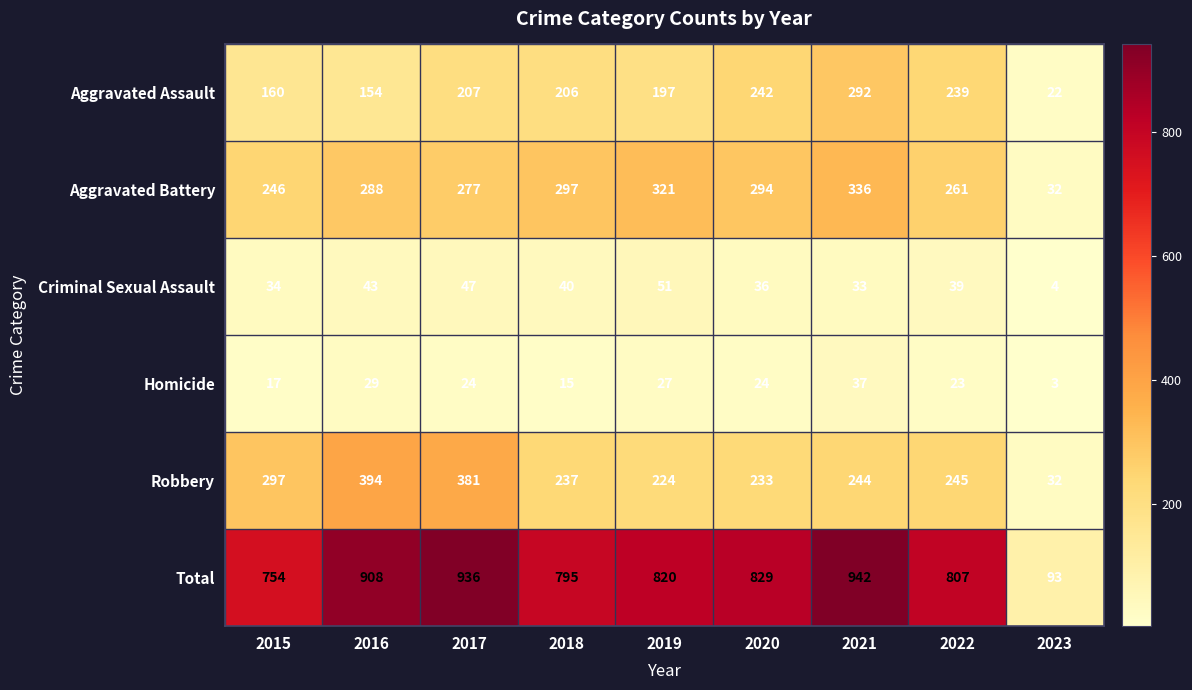

Read the Homicide value at 2016.

29